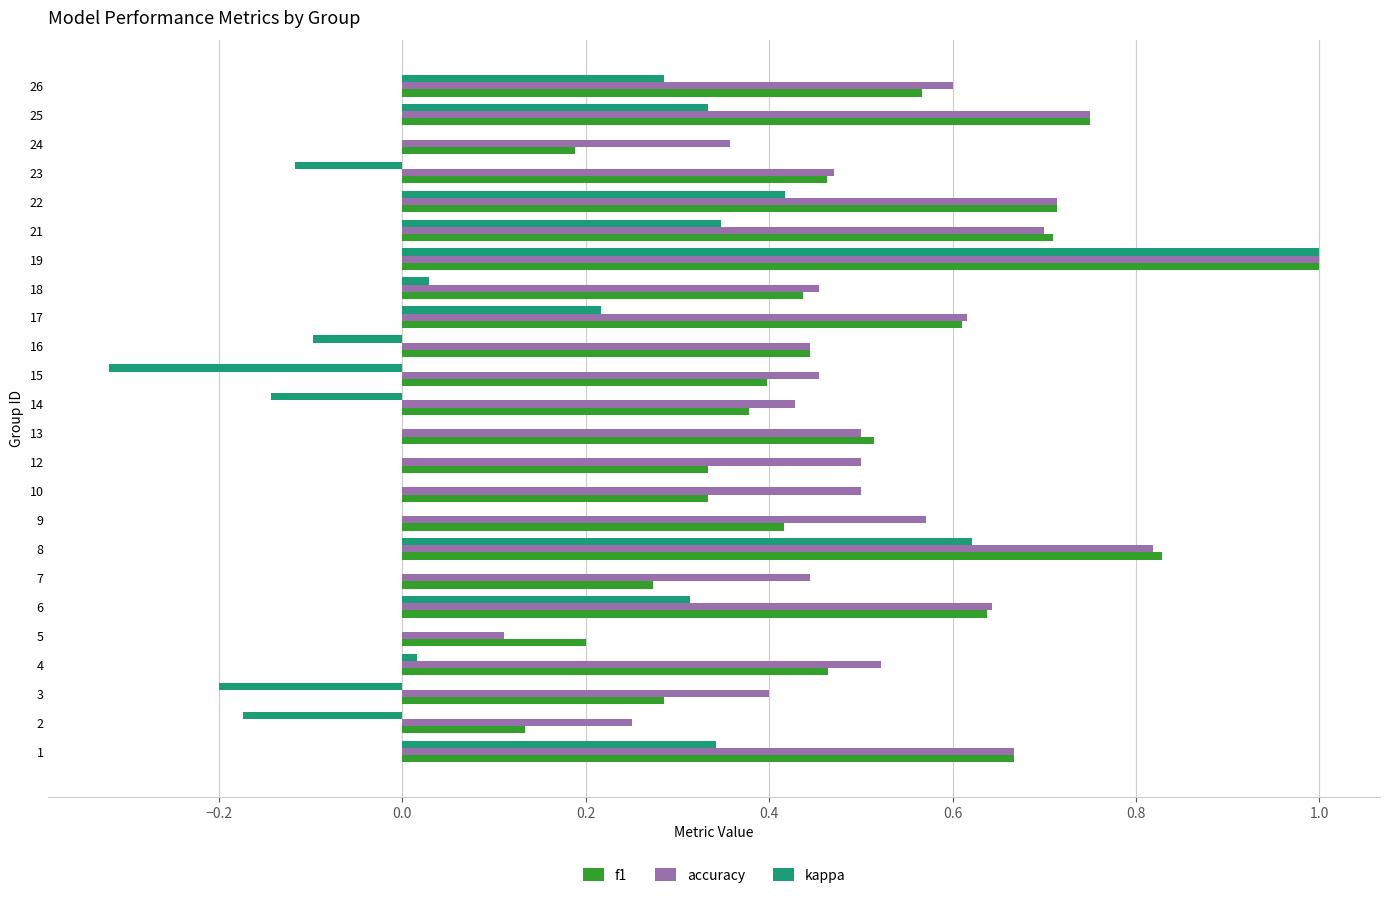

What is the greatest value displayed?

1.0